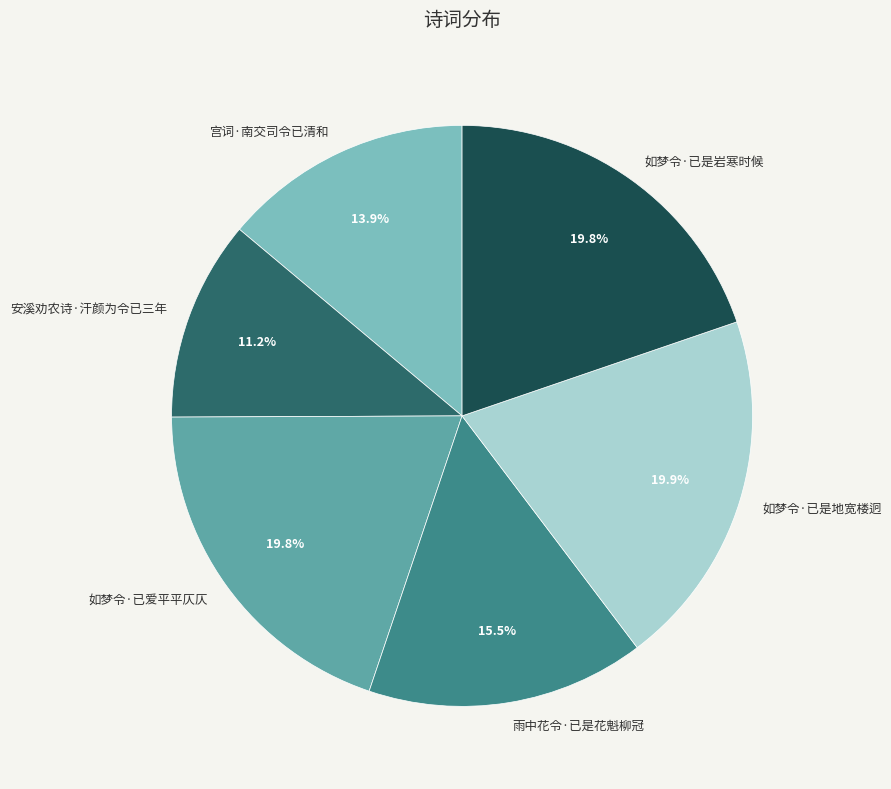

Is there a majority slice in this chart?

No